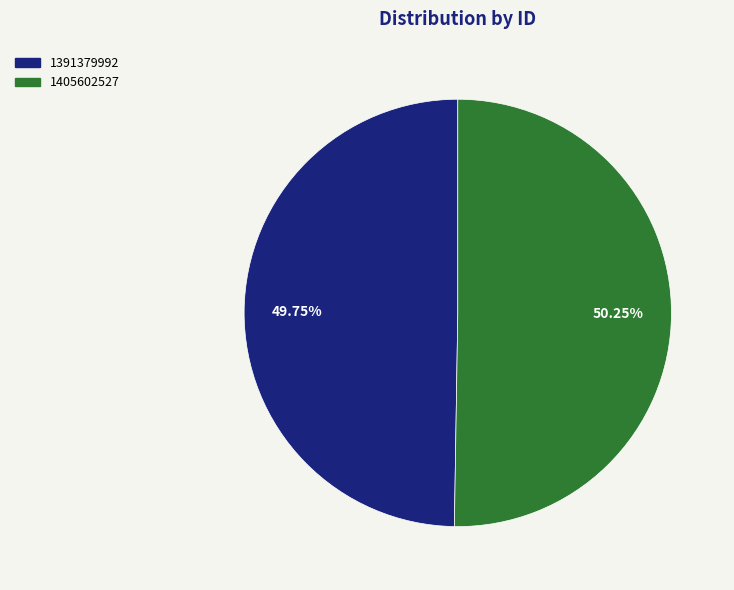

True or false: 1391379992 accounts for 50% of the total.

True